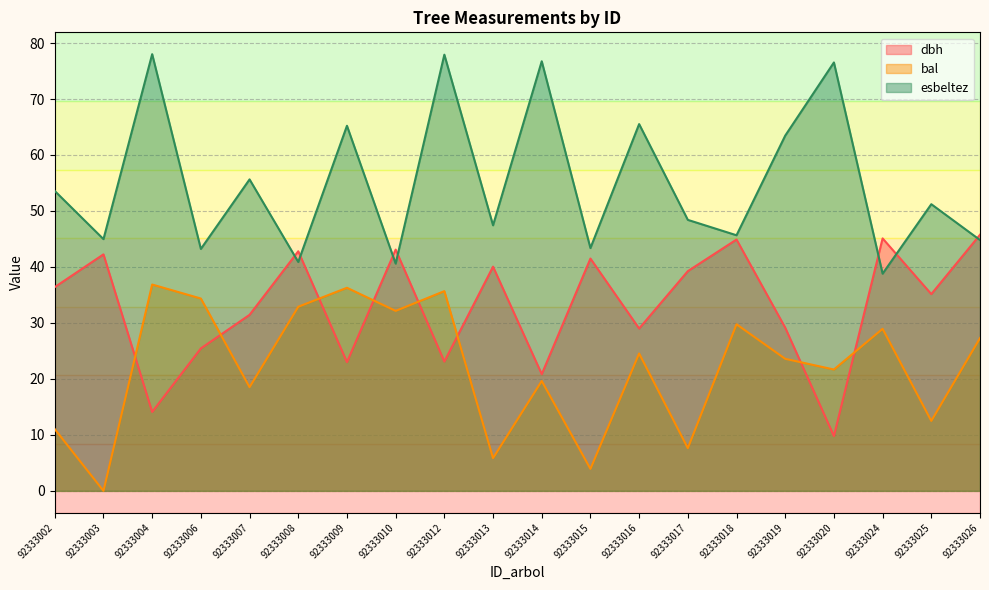

Reading left to right, what are all the values shown in this chart?

dbh: 36.4	42.2	14.1	25.4	31.4	42.8	23.0	43.1	23.1	40.0	20.9	41.5	29.0	39.2	44.9	29.1	9.8	45.1	35.1	45.8
bal: 11.0	0.0	36.9	34.4	18.5	32.9	36.3	32.1	35.7	5.8	19.6	3.9	24.5	7.6	29.8	23.6	21.7	28.9	12.5	27.3
esbeltez: 53.6	45.0	78.0	43.2	55.6	40.9	65.2	40.6	77.9	47.4	76.7	43.4	65.5	48.4	45.7	63.5	76.5	38.8	51.2	44.8